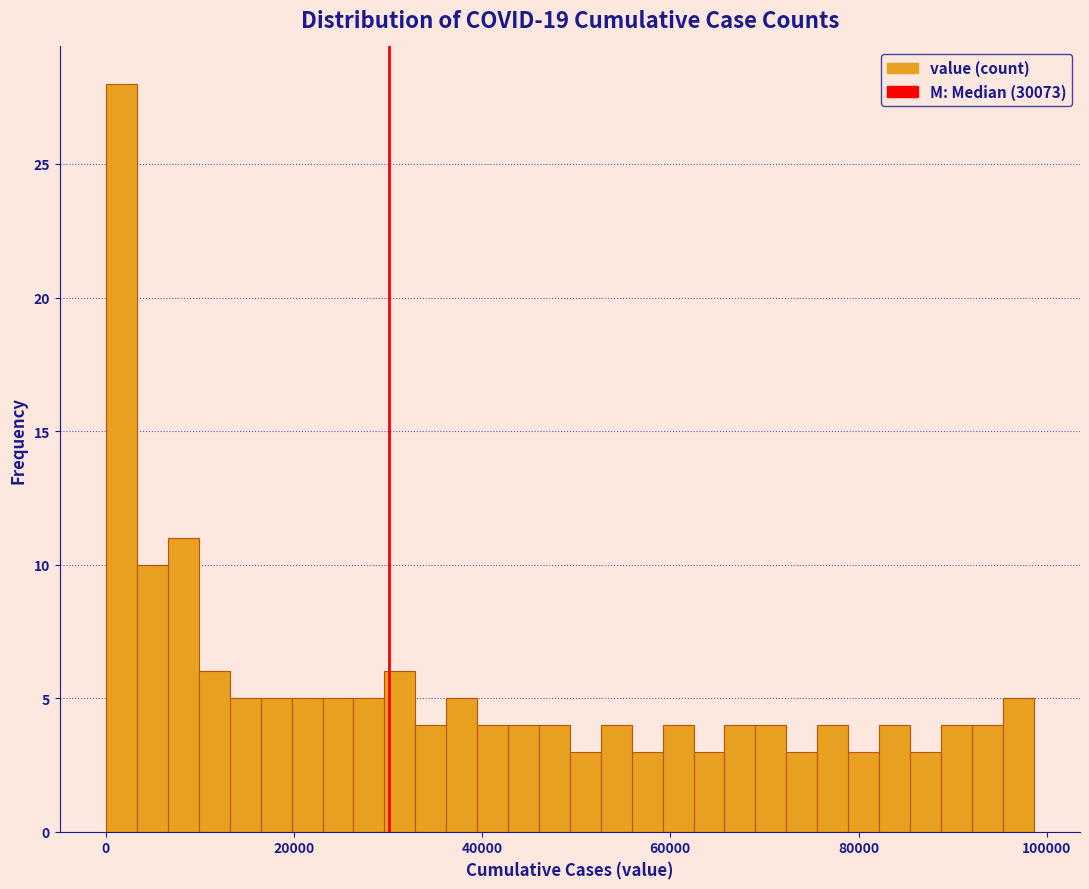

Read against the x-axis, roughly where is the centre of the tallest bar?

2000